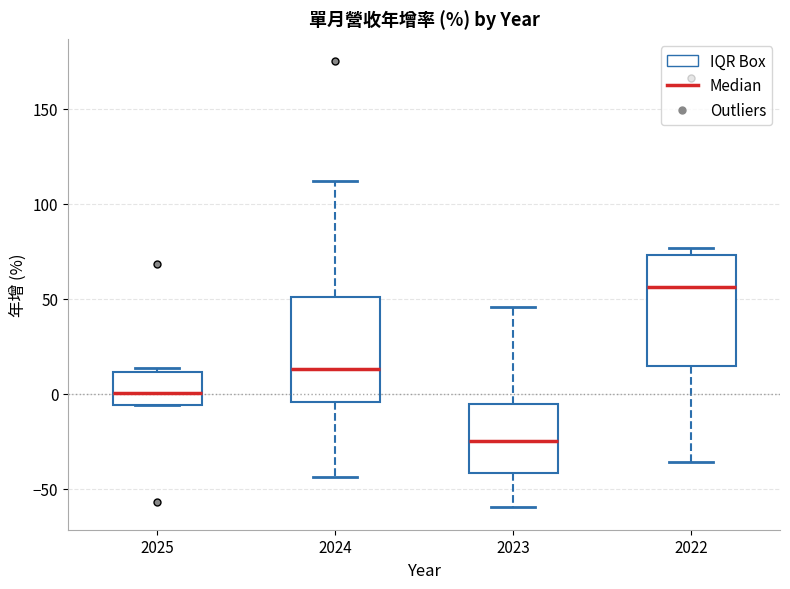

Which box has the highest median line?

2022